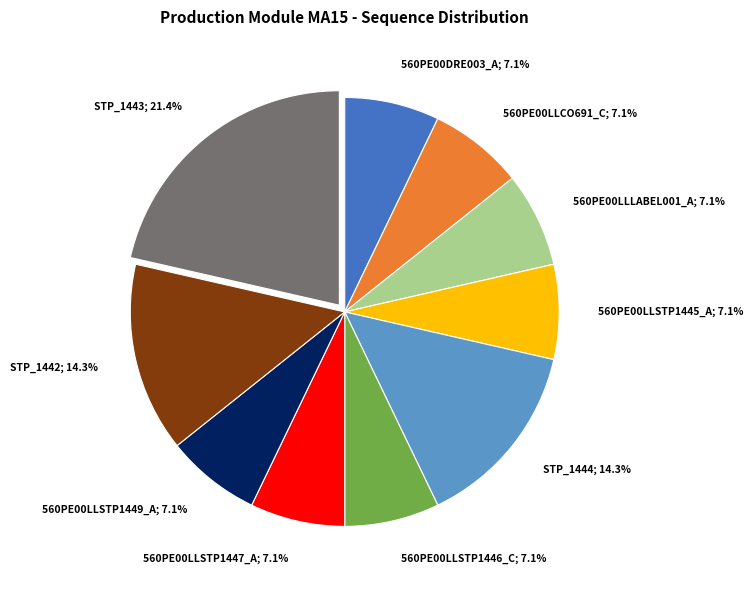

To the nearest percent, what is the difference between the largest and smallest slice percentages?

14%